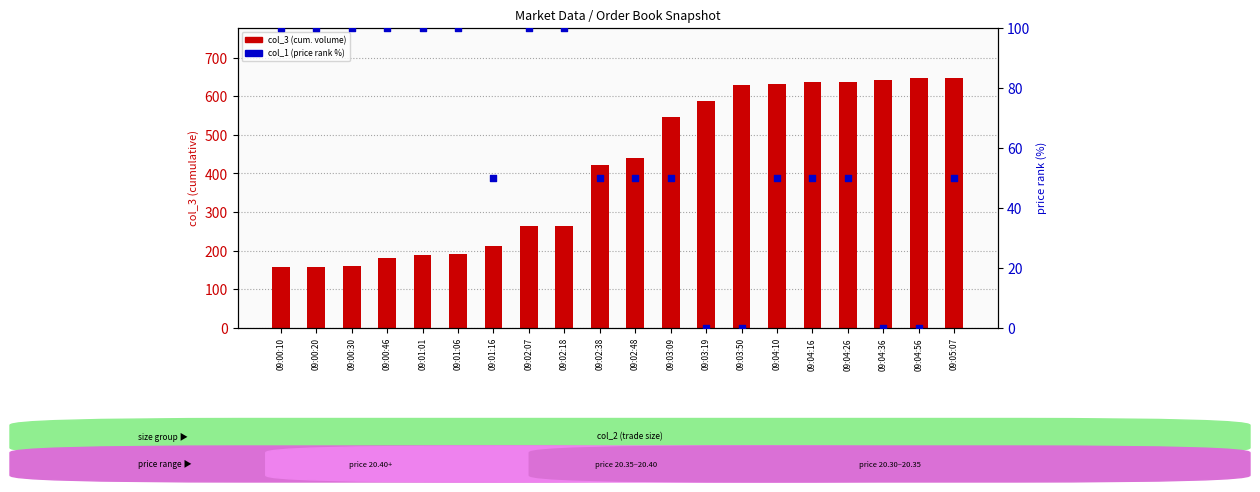

Which series has the widest spread of Y values?

col_3 (cum. volume)